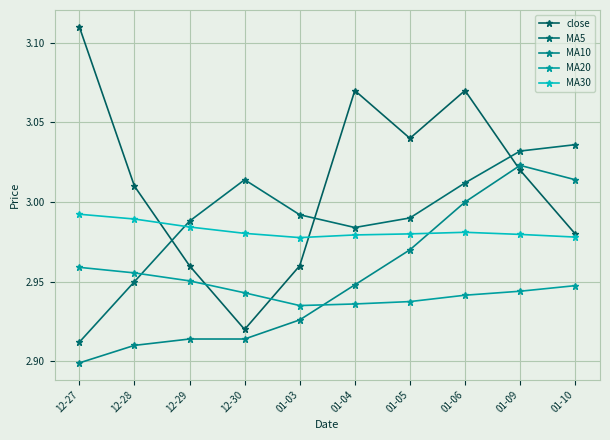

What is the difference between the close values at 01-05 and 12-30?

0.1